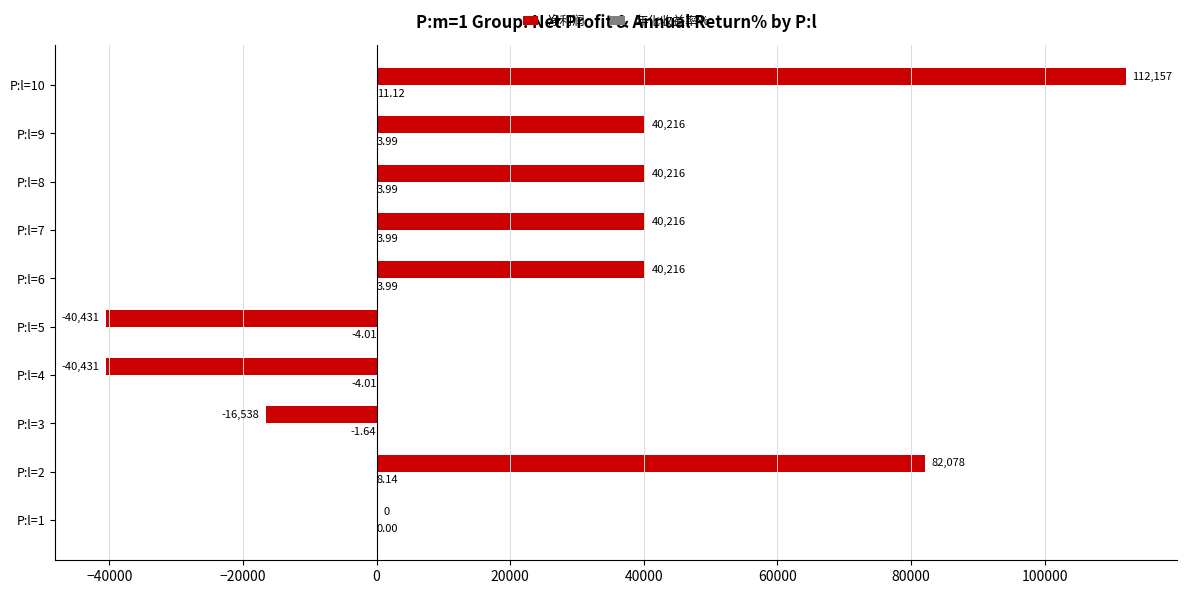

Which series has the largest total across all categories?

净利润